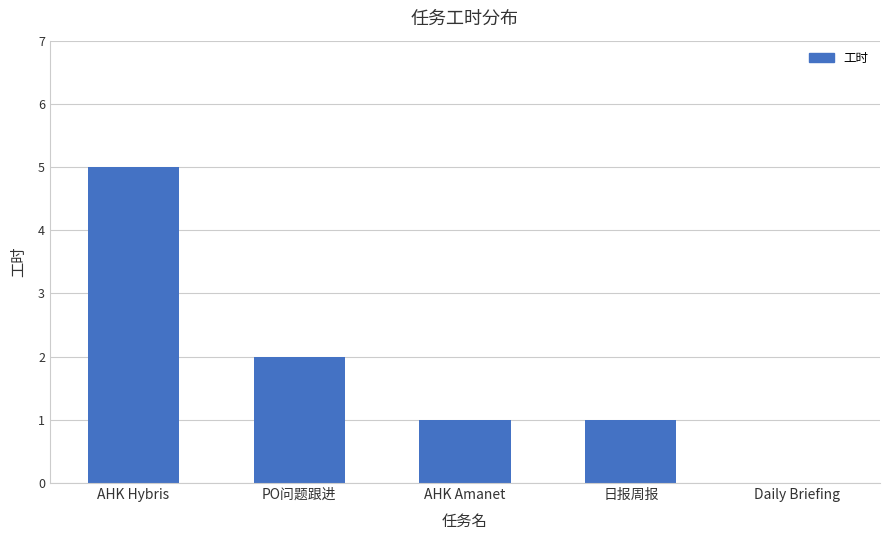

Reading right to left, list all the values displayed in this chart.

0	1	1	2	5